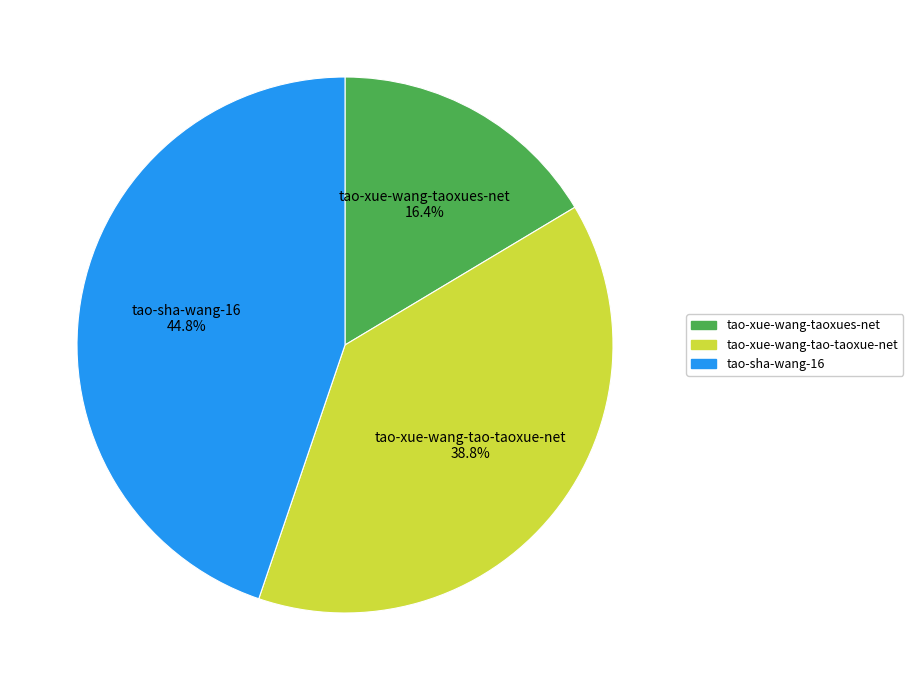

Rank the categories by value from lowest to highest.

tao-xue-wang-taoxues-net, tao-xue-wang-tao-taoxue-net, tao-sha-wang-16